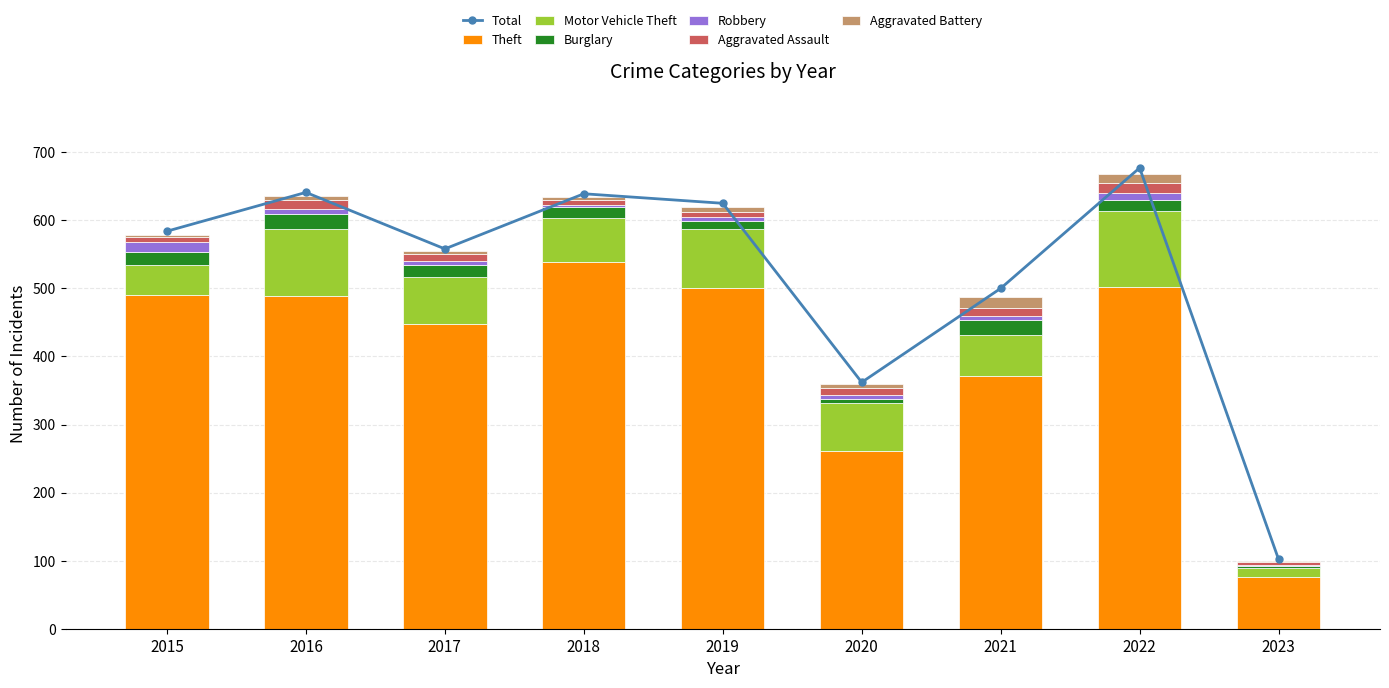

What is the lowest value of the Aggravated Battery series?

1